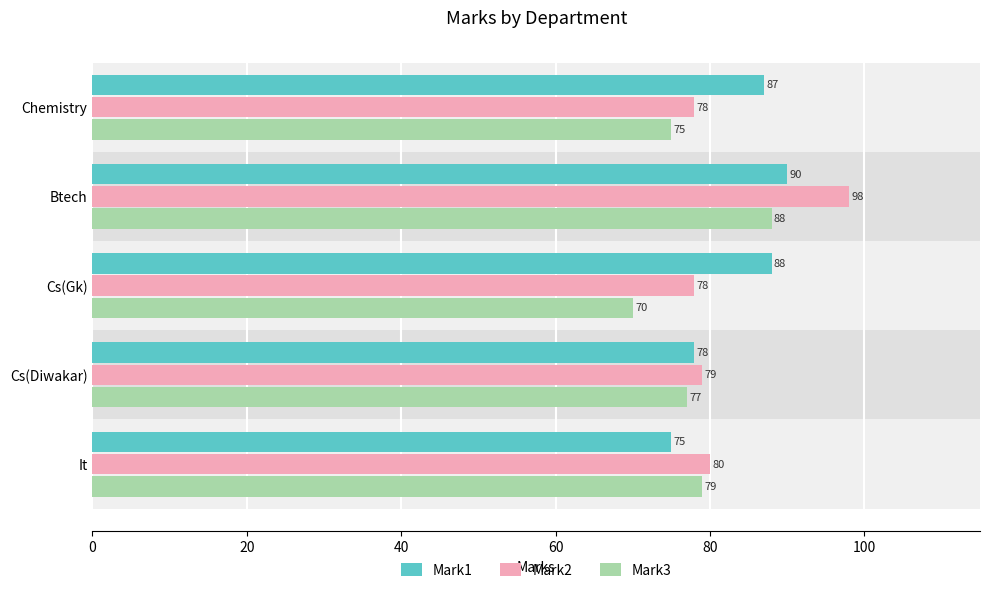

The Mark2 series shows 78 at Cs(Gk). True or false?

True